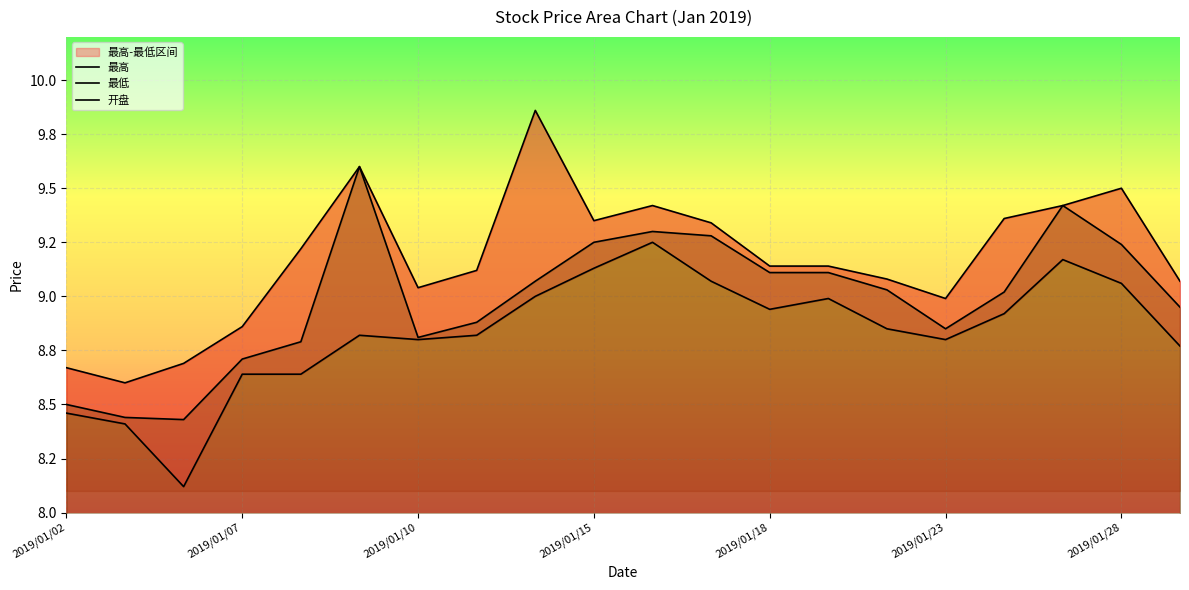

True or false: 开盘 has a value of 3.4 at 2019/01/08.

False